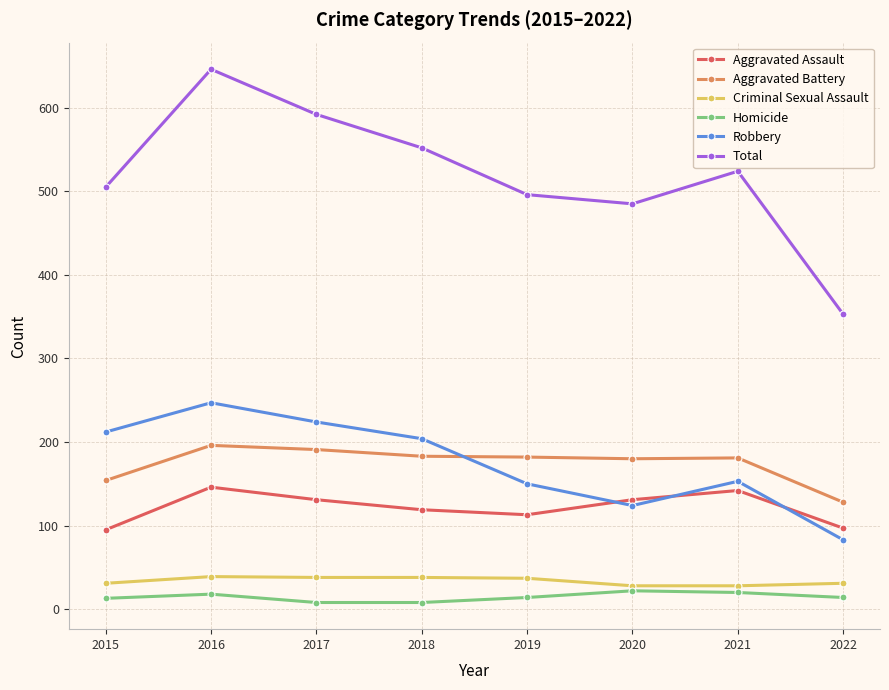

Read the Aggravated Battery value at 2022, to the nearest 5.

130